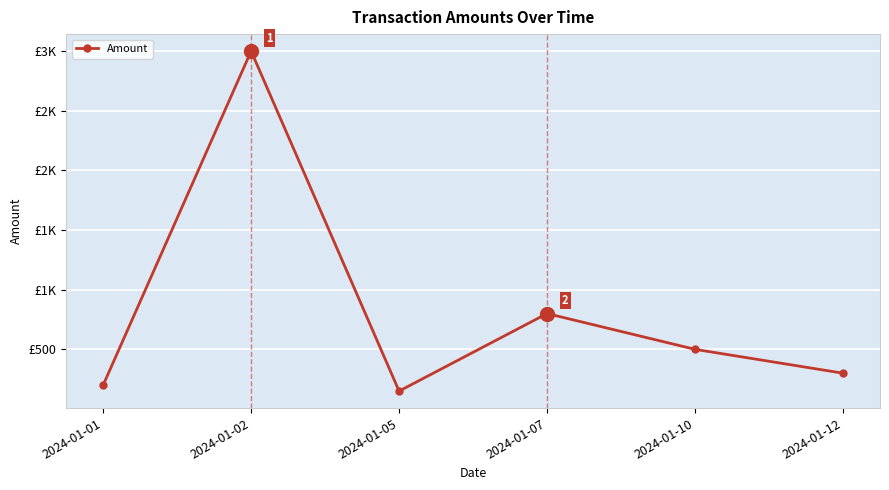

Is it true that the value at 2024-01-12 is 63?

False